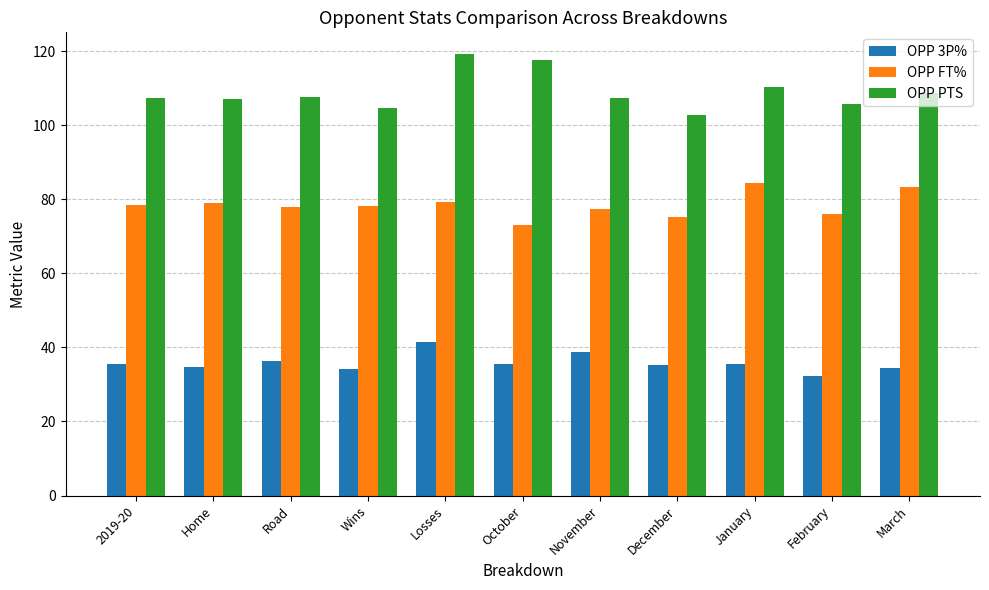

At 2019-20, list the series in order from smallest to largest.

OPP 3P%, OPP FT%, OPP PTS